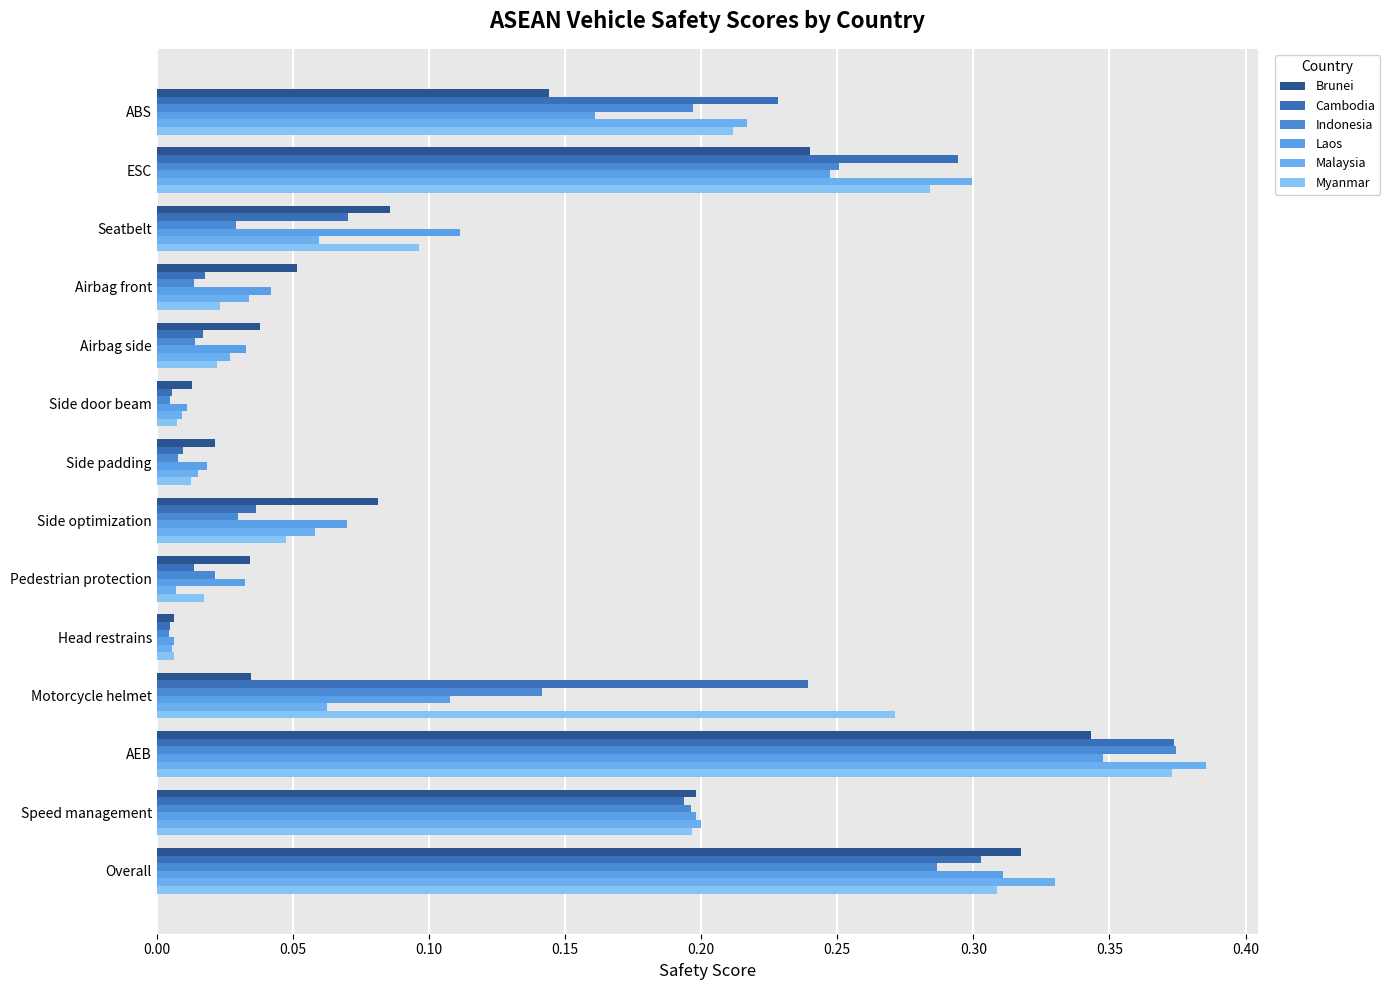

Which label corresponds to the largest value in the chart?

AEB